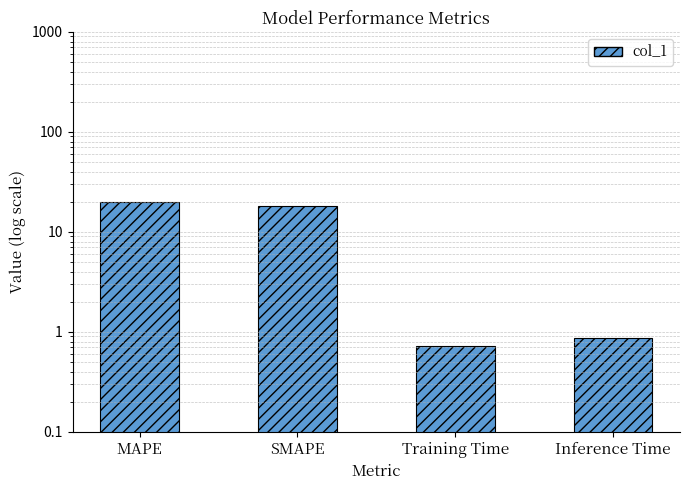

Reading left to right, extract all data points from this chart.

20.0	18.2	0.7	0.9